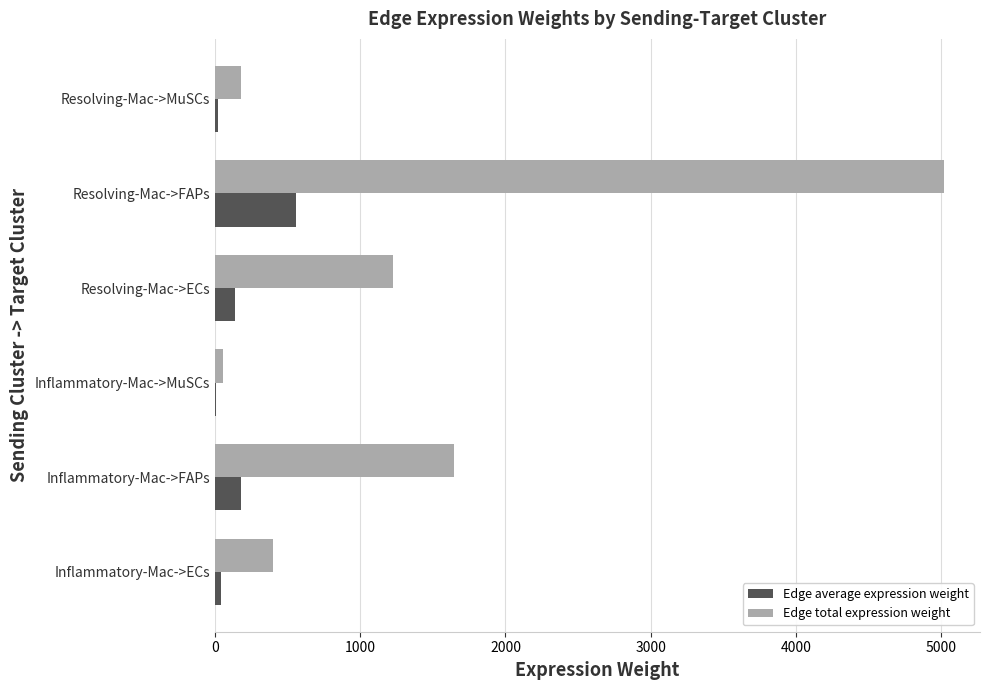

At which label is Edge total expression weight closest to 2536?

Inflammatory-Mac->FAPs